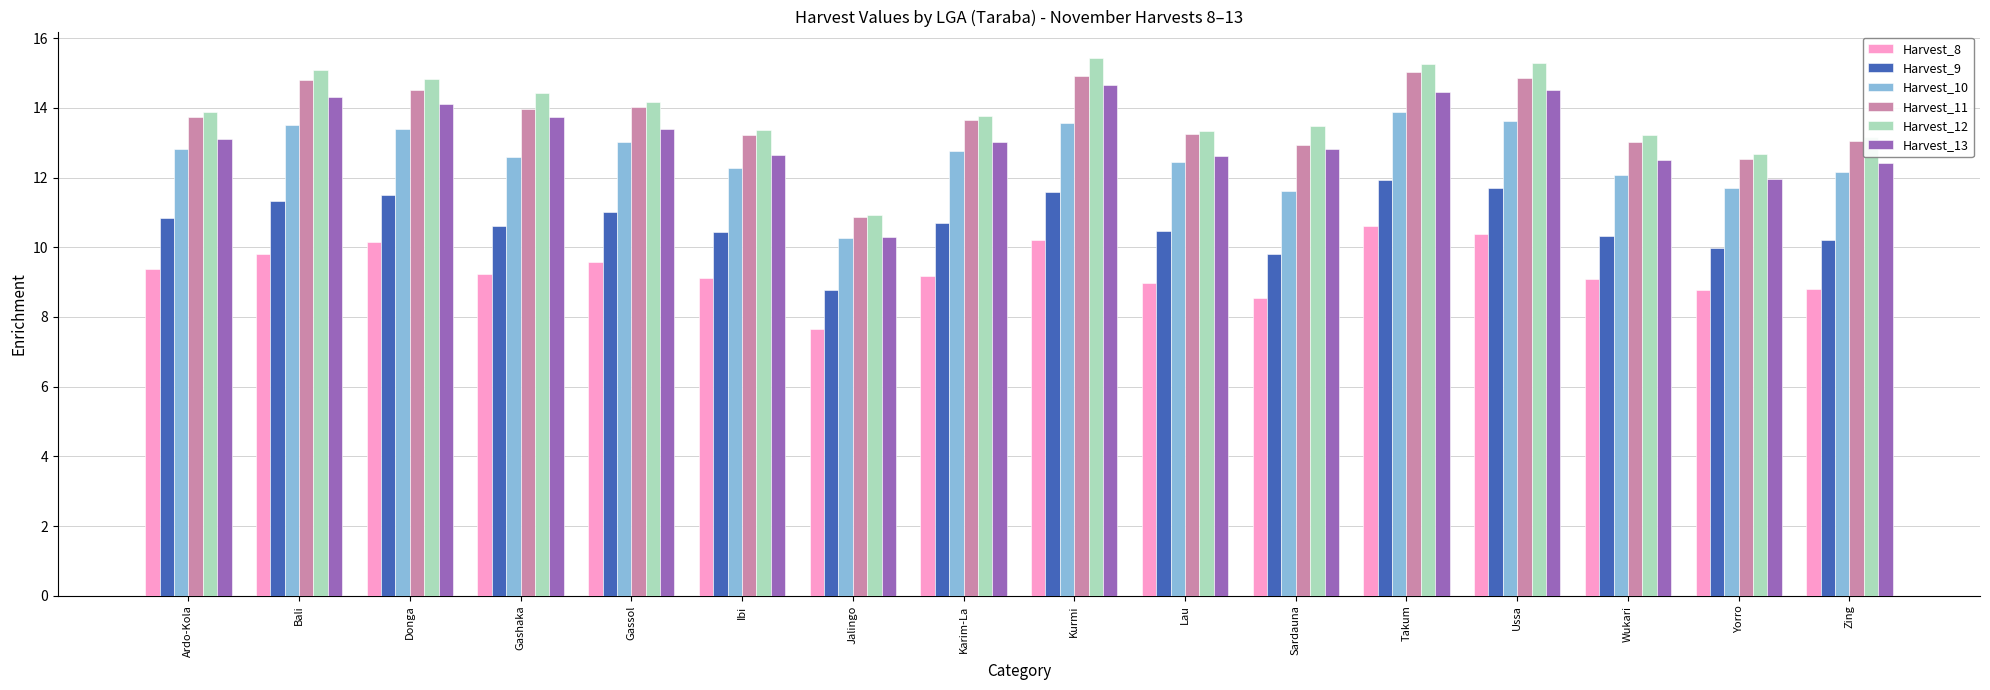

What is the maximum value shown in the chart?

15.4